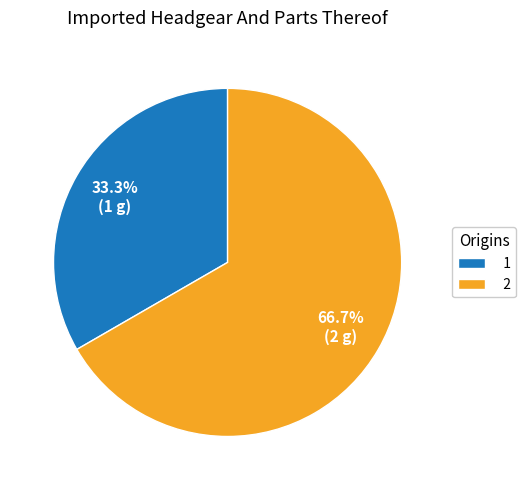

Which category has the biggest portion of the pie?

2